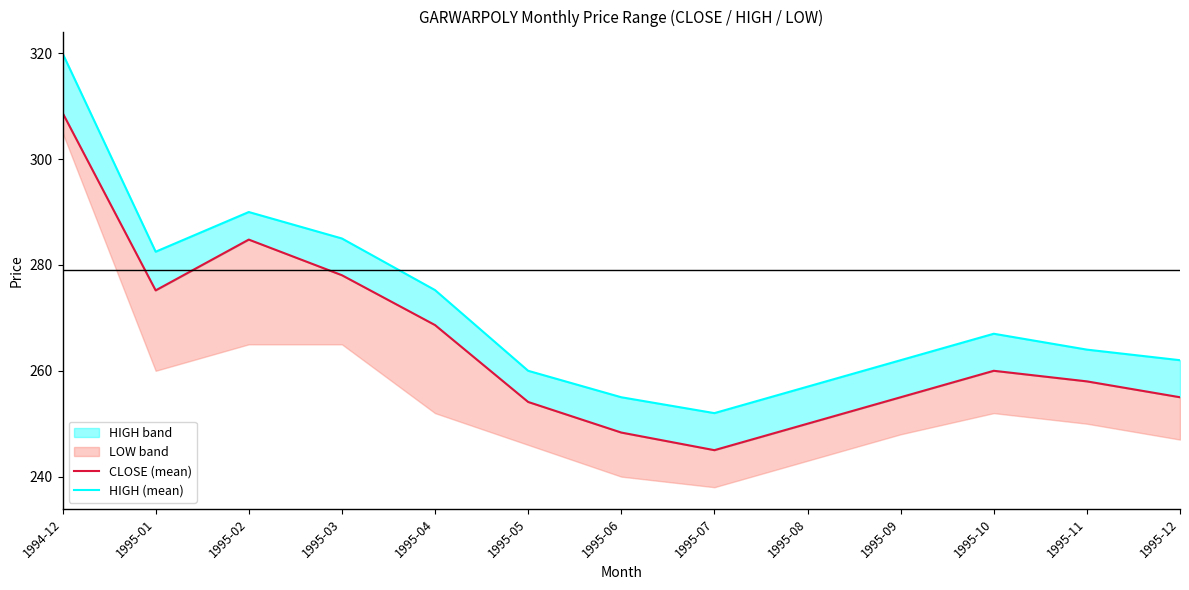

Which series has the widest spread of values?

HIGH (mean)